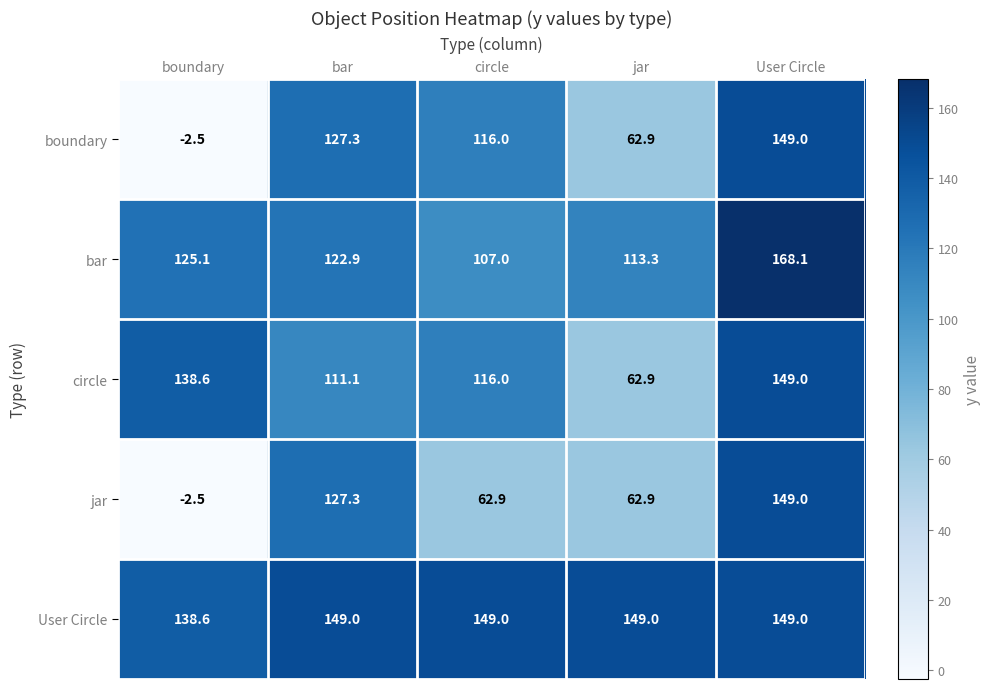

Reading right to left, transcribe all the data shown in this chart.

boundary: 149.0	62.9	116.0	127.3	-2.5
bar: 168.1	113.3	107.0	122.9	125.1
circle: 149.0	62.9	116.0	111.1	138.6
jar: 149.0	62.9	62.9	127.3	-2.5
User Circle: 149.0	149.0	149.0	149.0	138.6